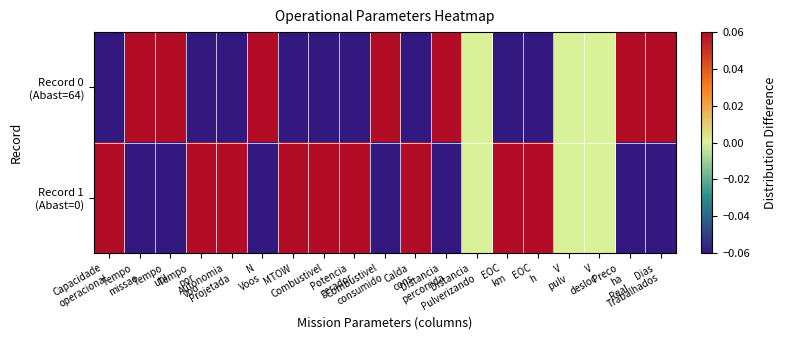

Rank the series at Distancia Pulverizando from lowest to highest value.

Record 0 (Abast=64), Record 1 (Abast=0)